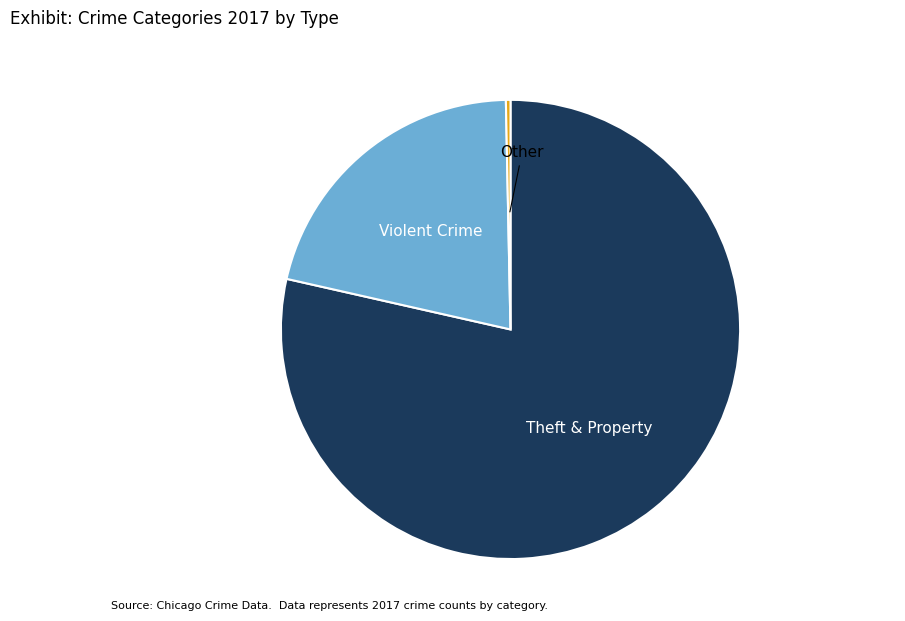

Combined, do Other and Violent Crime account for over 50%?

No